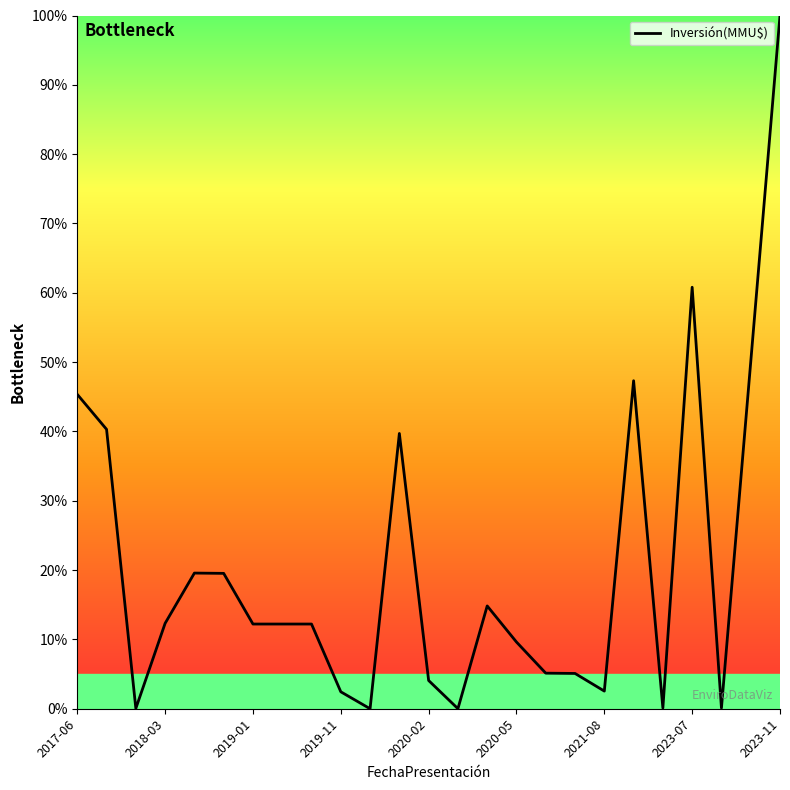

What is the difference between the maximum and minimum values?

100.0